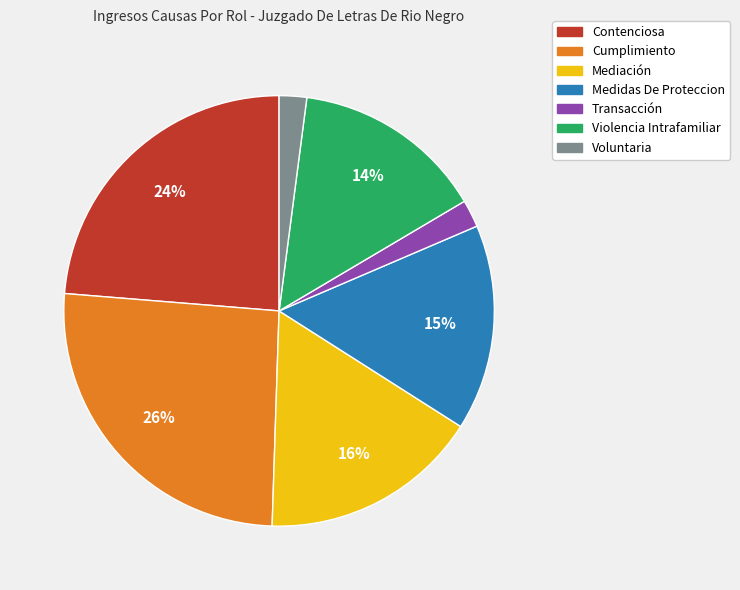

Does Medidas De Proteccion represent more than half of the total?

No